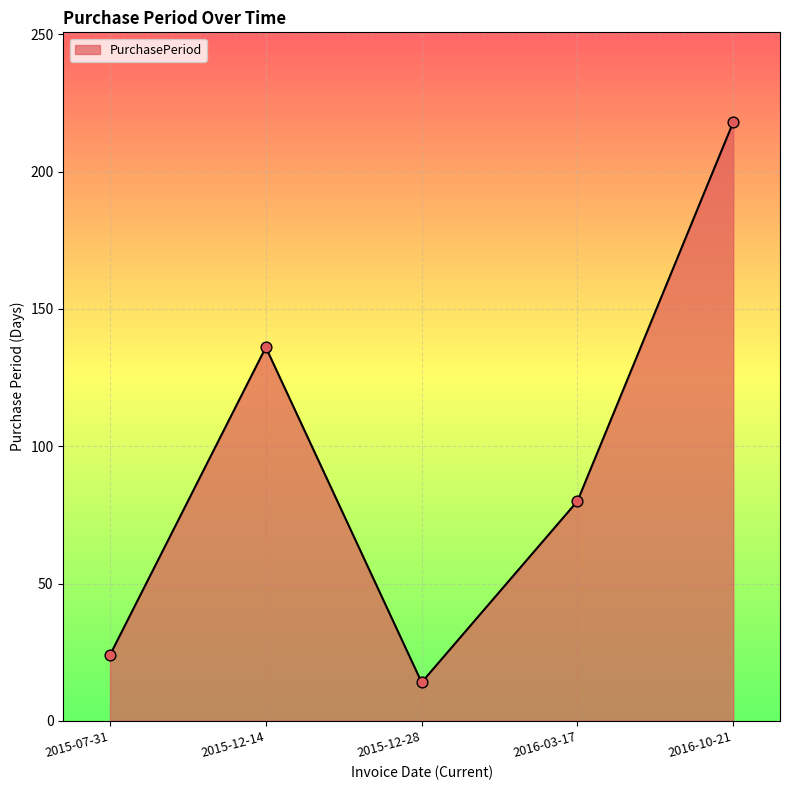

What is the change in value from 2015-07-31 to 2015-12-28?

-10